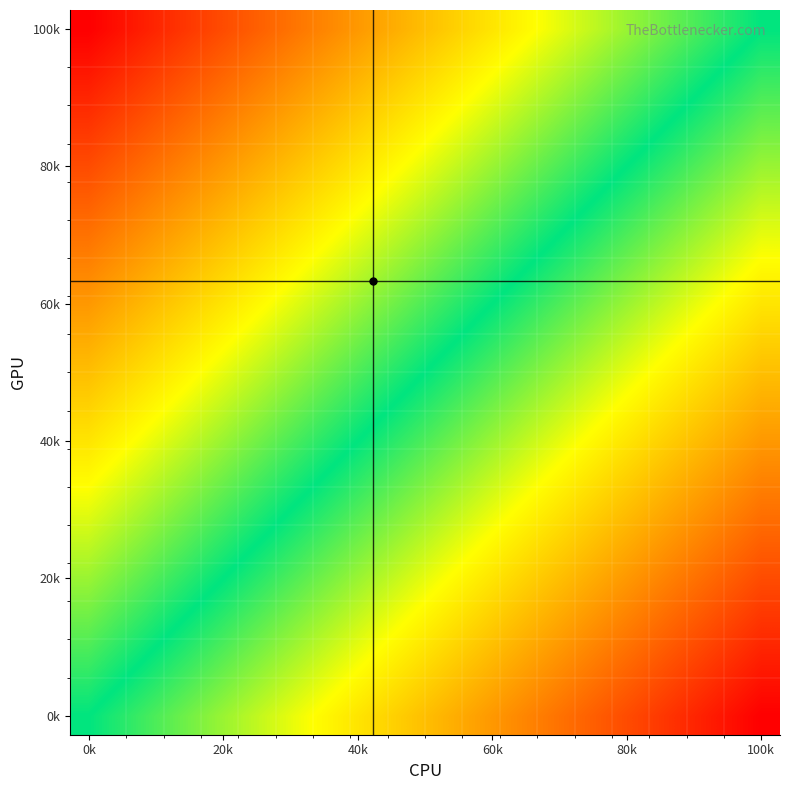

How many data points does each series have?

19